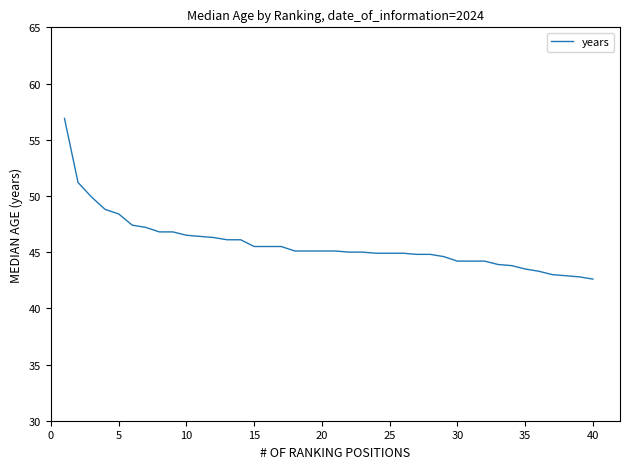

What is the maximum value shown in the chart?

56.9